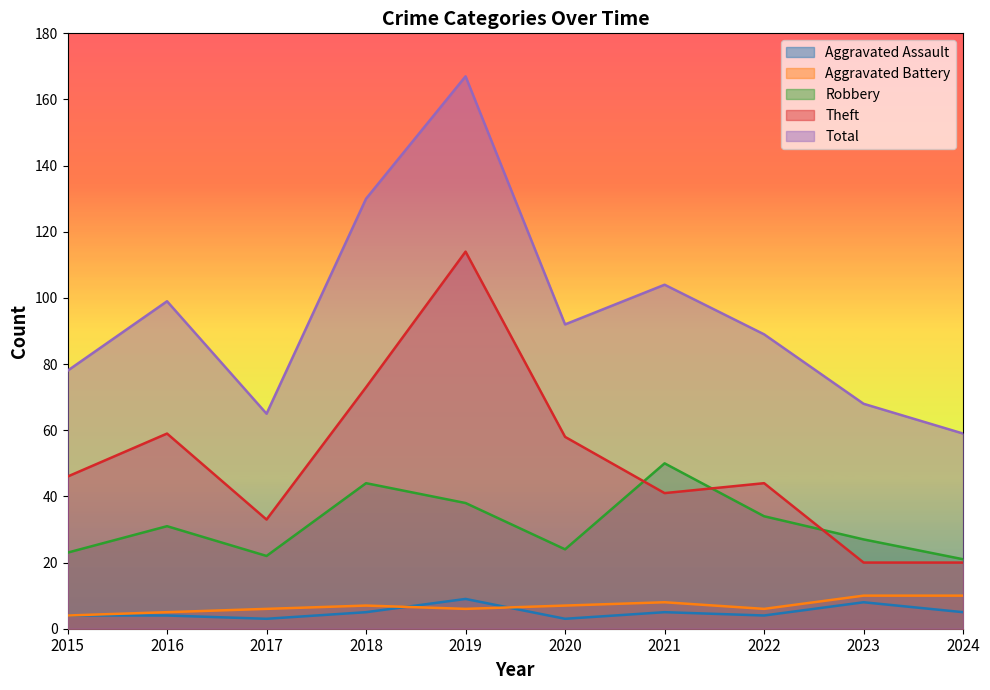

At which label does Robbery first exceed 31?

2018